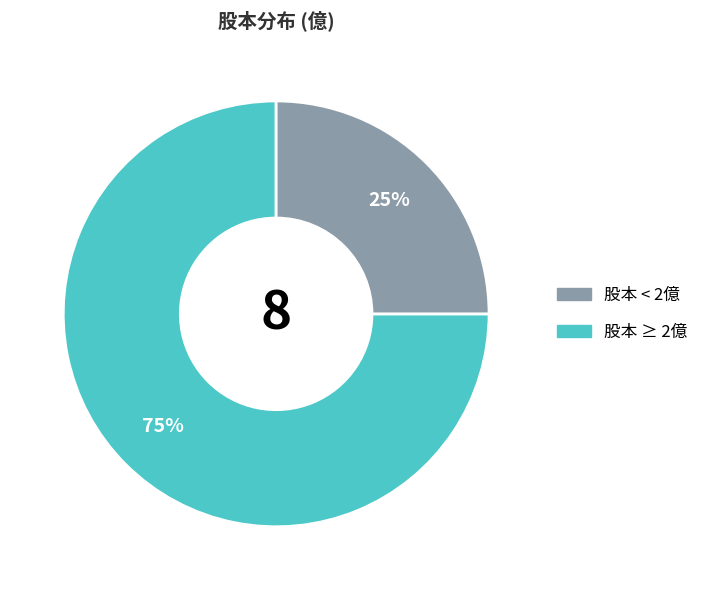

To the nearest percent, what is the average slice percentage?

50%